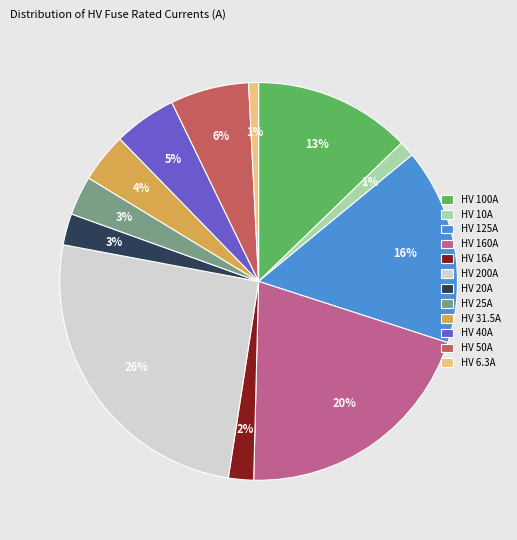

True or false: HV 50A accounts for 12% of the total.

False